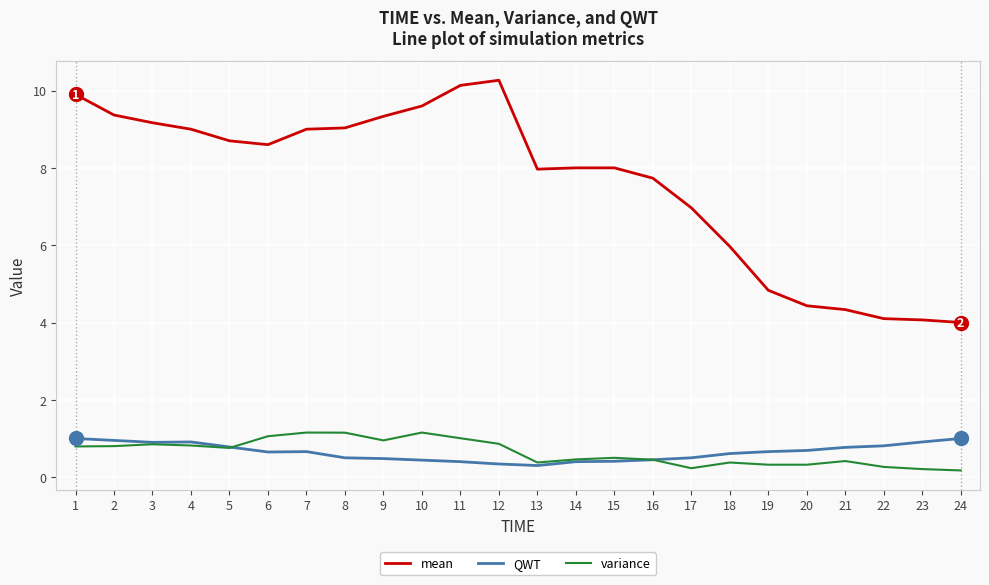

Which series has the largest total across all categories?

mean